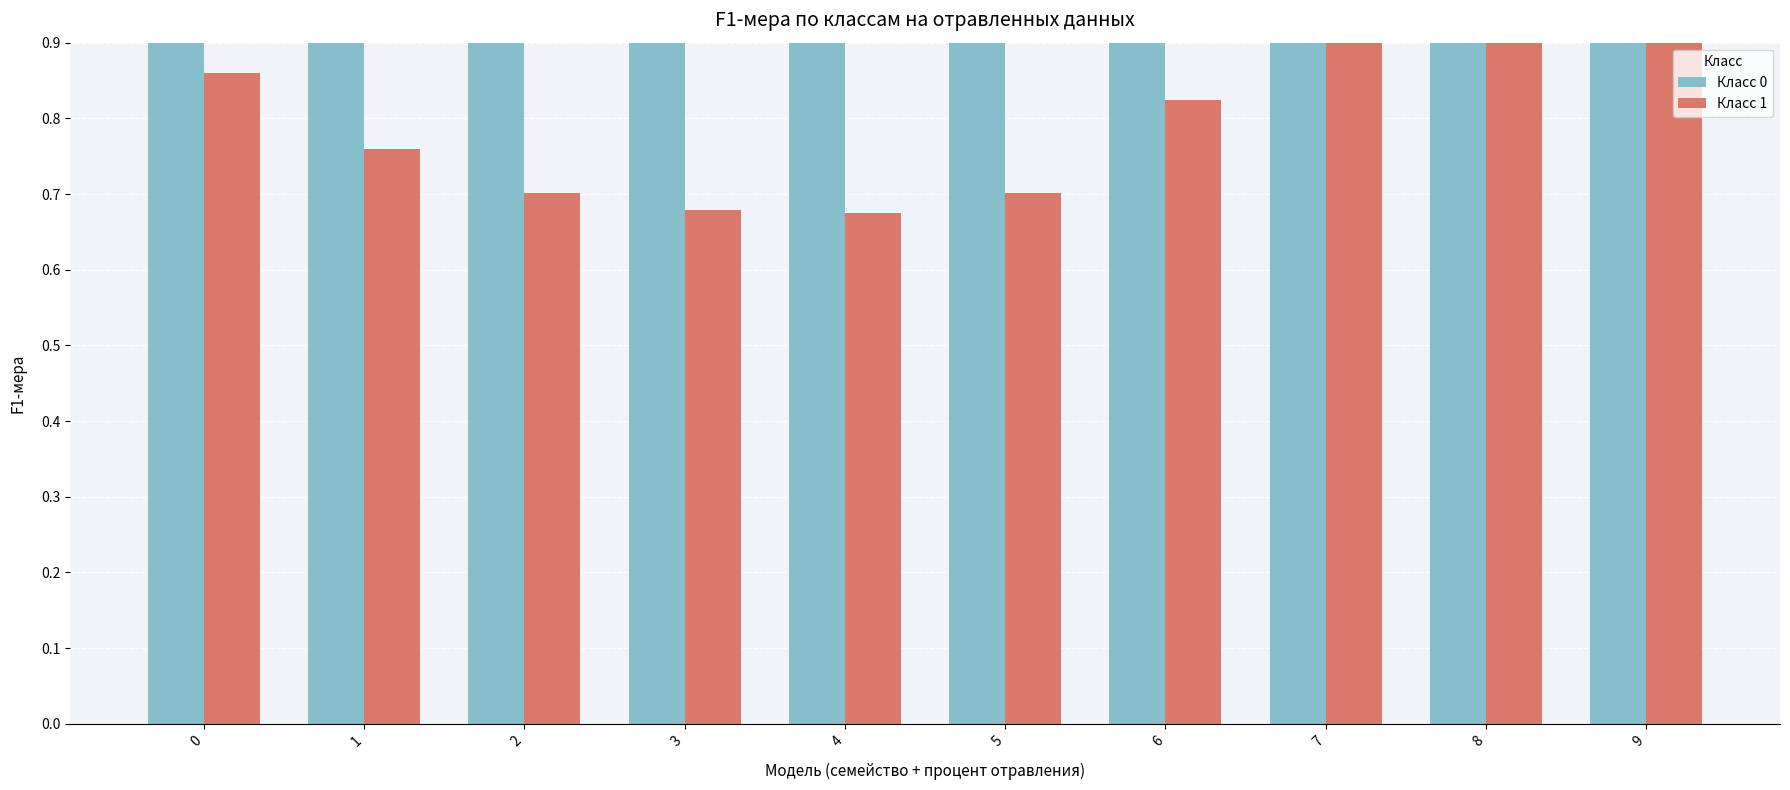

Which series has the largest range (max minus min)?

Класс 0